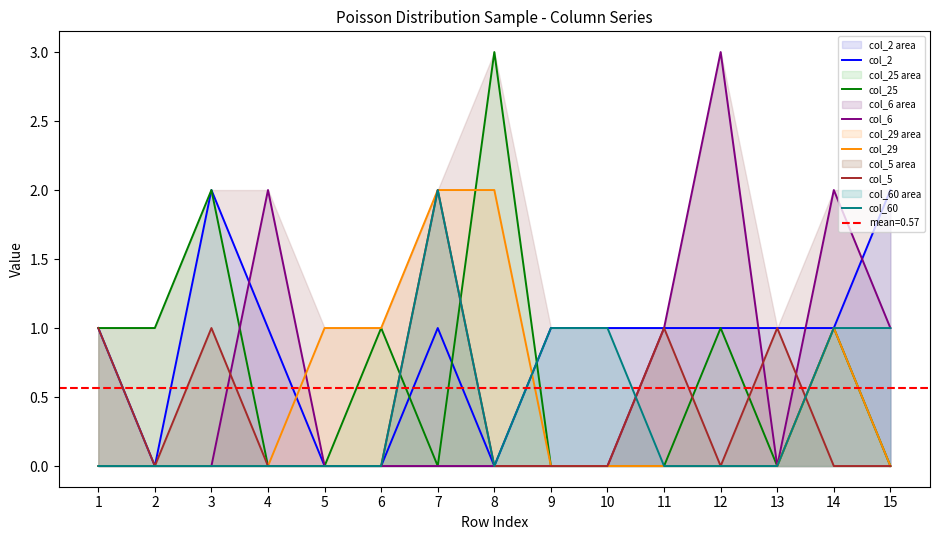

Which category has the lowest value in the col_6 series?

1